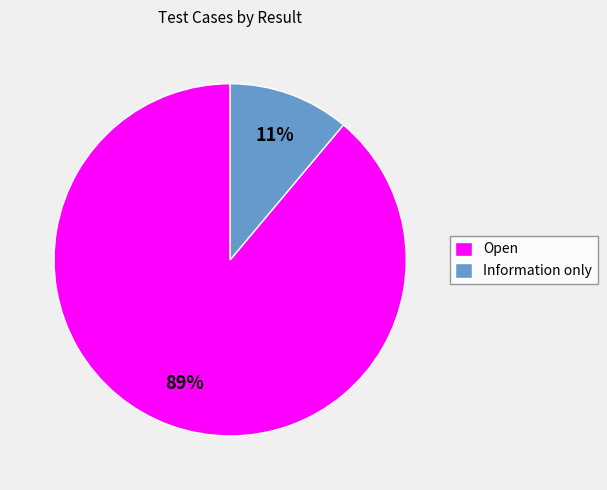

Which category has the biggest portion of the pie?

Open